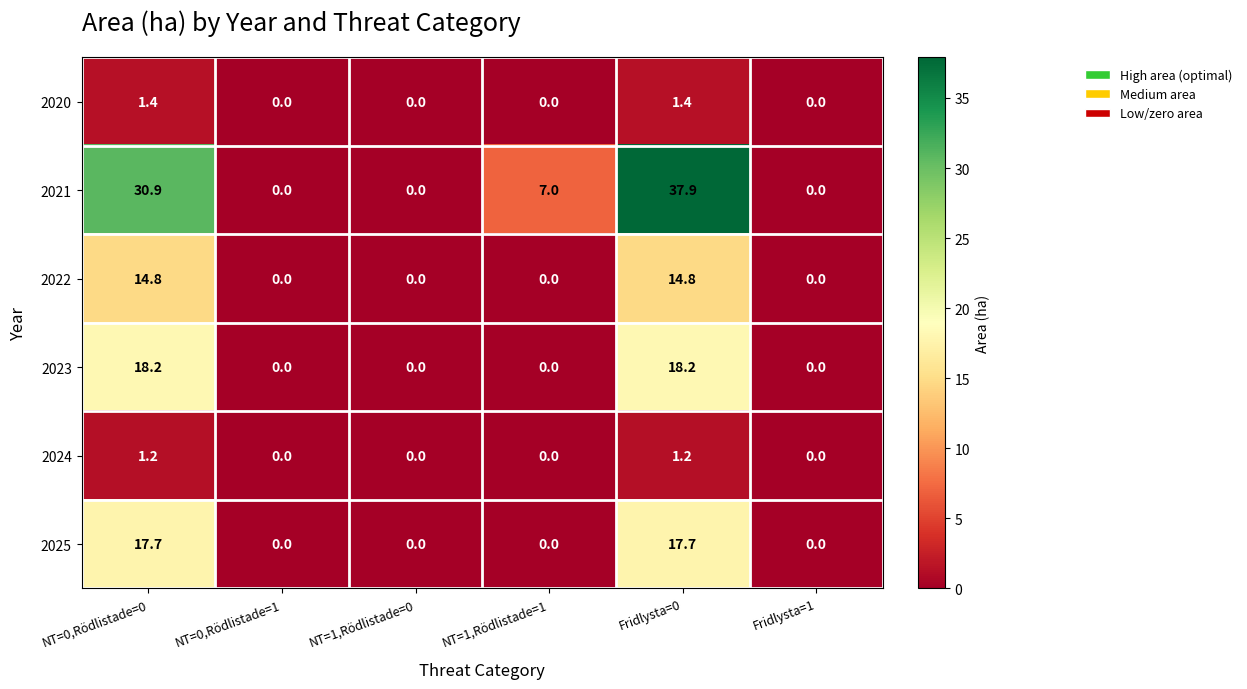

What is the maximum value for 2021?

37.9